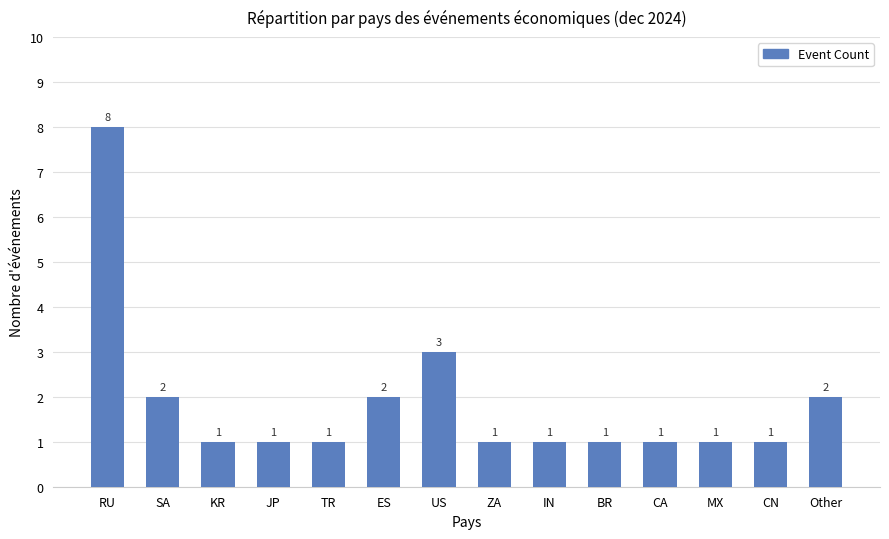

At which category does the chart reach its peak across all series?

RU